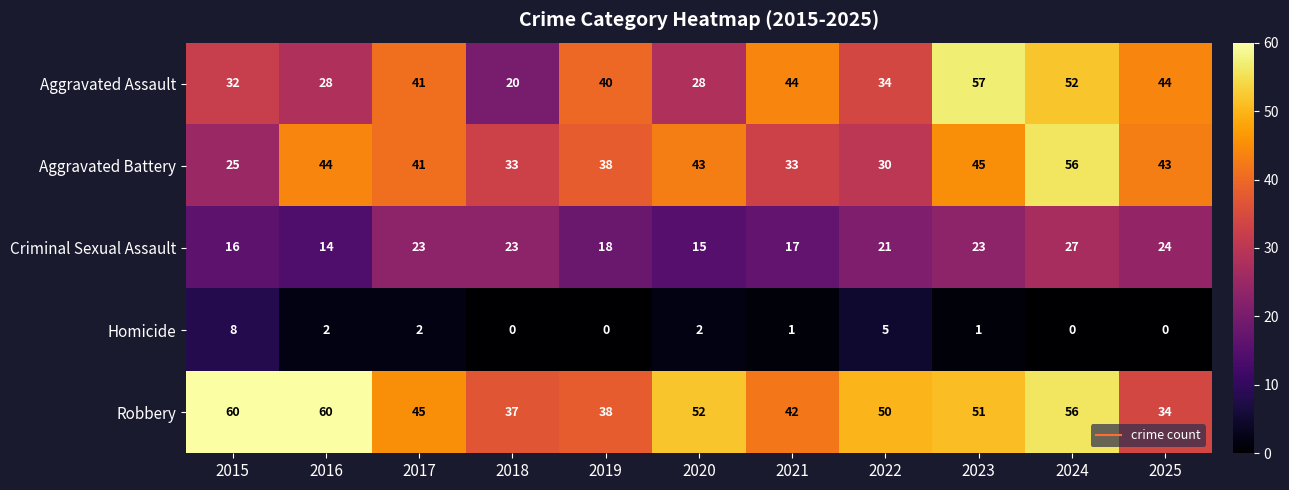

Is the value of Homicide at 2016 greater than the value of Aggravated Assault at 2018?

No